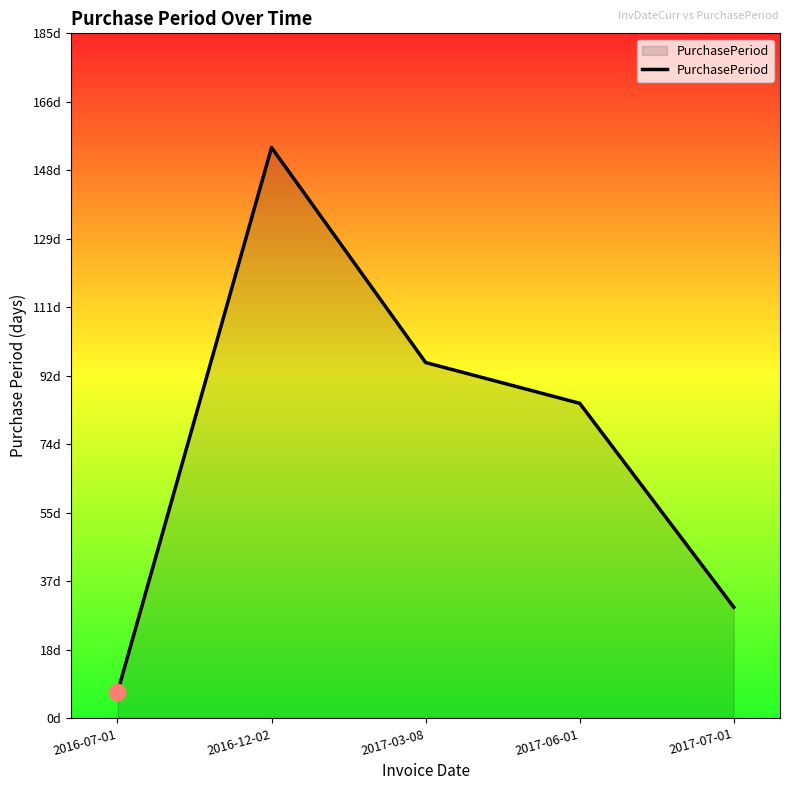

How many interior local peaks (higher than both neighbors) does the data have?

1